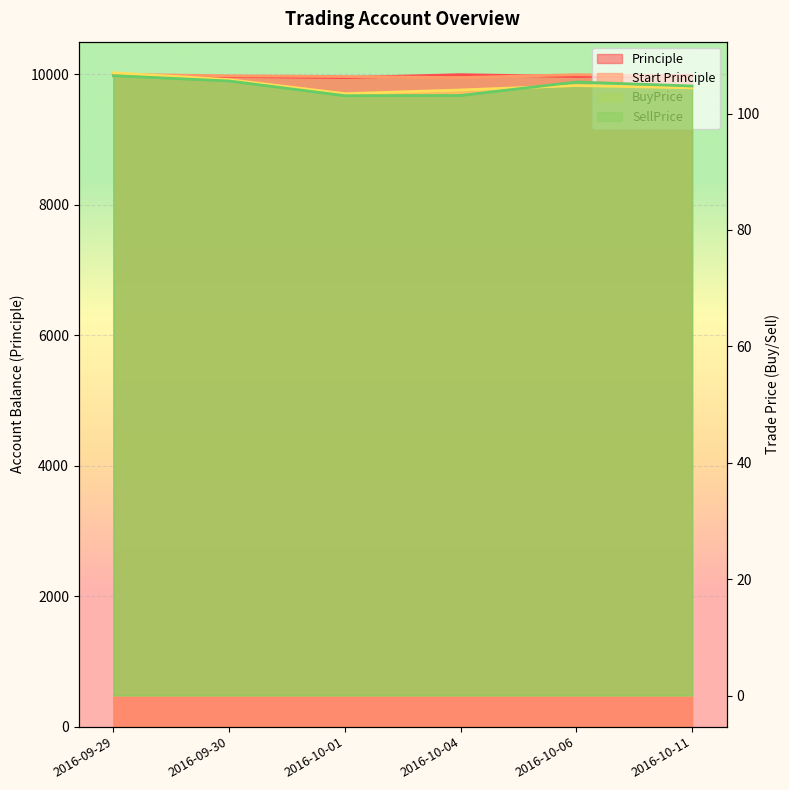

How many intersections are there between SellPrice and BuyPrice?

1